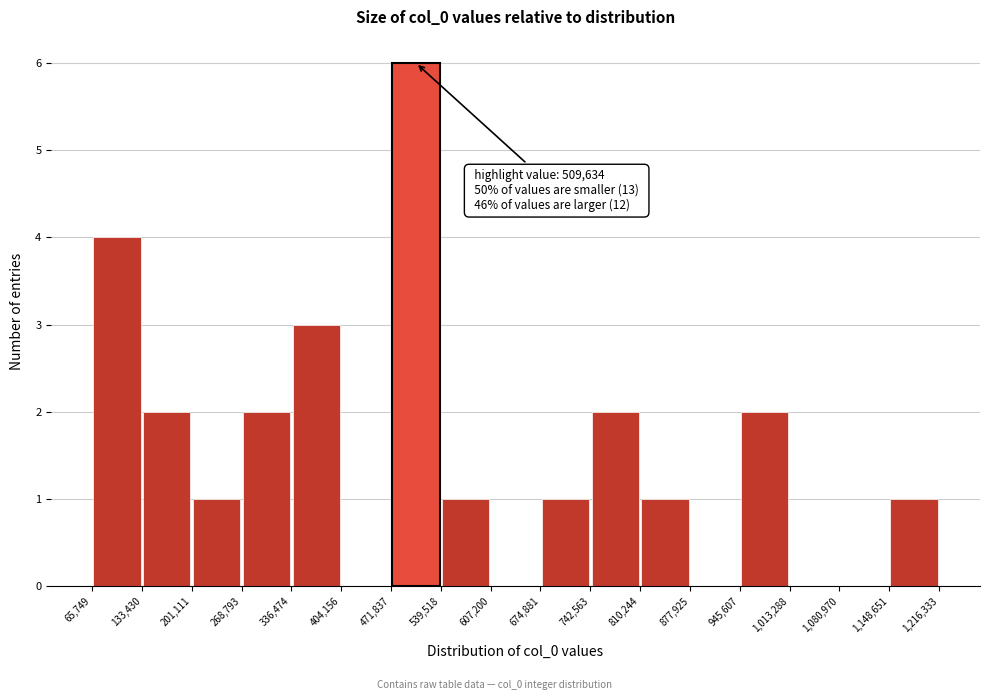

Over which range of the x-axis is the bar tallest?

471,837 to 539,518